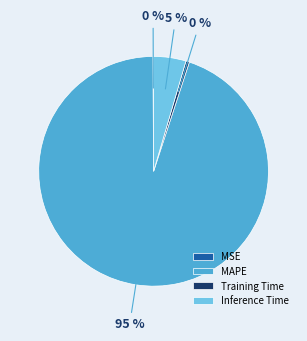

To the nearest percent, what is the combined percentage of MAPE and Training Time?

95%